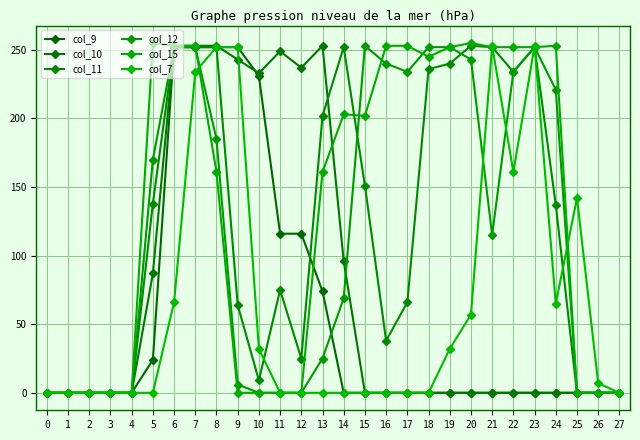

Reading left to right, what are all the values shown in this chart?

col_9: 0=0	1=0	2=0	3=0	4=0	5=24	6=252	7=252	8=252	9=252	10=231	11=116	12=116	13=74	14=0	15=0	16=0	17=0	18=0	19=0	20=0	21=0	22=0	23=0	24=0	25=0	26=0	27=0
col_10: 0=0	1=0	2=0	3=0	4=0	5=87	6=253	7=253	8=253	9=243	10=233	11=249	12=237	13=253	14=96	15=0	16=0	17=0	18=0	19=0	20=0	21=0	22=0	23=0	24=0	25=0	26=0	27=0
col_11: 0=0	1=0	2=0	3=0	4=0	5=138	6=252	7=252	8=252	9=64	10=9	11=75	12=25	13=202	14=252	15=151	16=38	17=66	18=236	19=240	20=253	21=252	22=234	23=252	24=137	25=0	26=0	27=0
col_12: 0=0	1=0	2=0	3=0	4=0	5=170	6=252	7=252	8=185	9=6	10=0	11=0	12=0	13=25	14=69	15=253	16=240	17=234	18=252	19=252	20=243	21=115	22=234	23=252	24=221	25=0	26=0	27=0
col_15: 0=0	1=0	2=0	3=0	4=0	5=255	6=253	7=253	8=161	9=0	10=0	11=0	12=0	13=161	14=203	15=202	16=253	17=253	18=245	19=252	20=255	21=252	22=252	23=252	24=253	25=0	26=0	27=0
col_7: 0=0	1=0	2=0	3=0	4=0	5=0	6=66	7=234	8=252	9=252	10=32	11=0	12=0	13=0	14=0	15=0	16=0	17=0	18=0	19=32	20=57	21=253	22=161	23=253	24=65	25=142	26=7	27=0